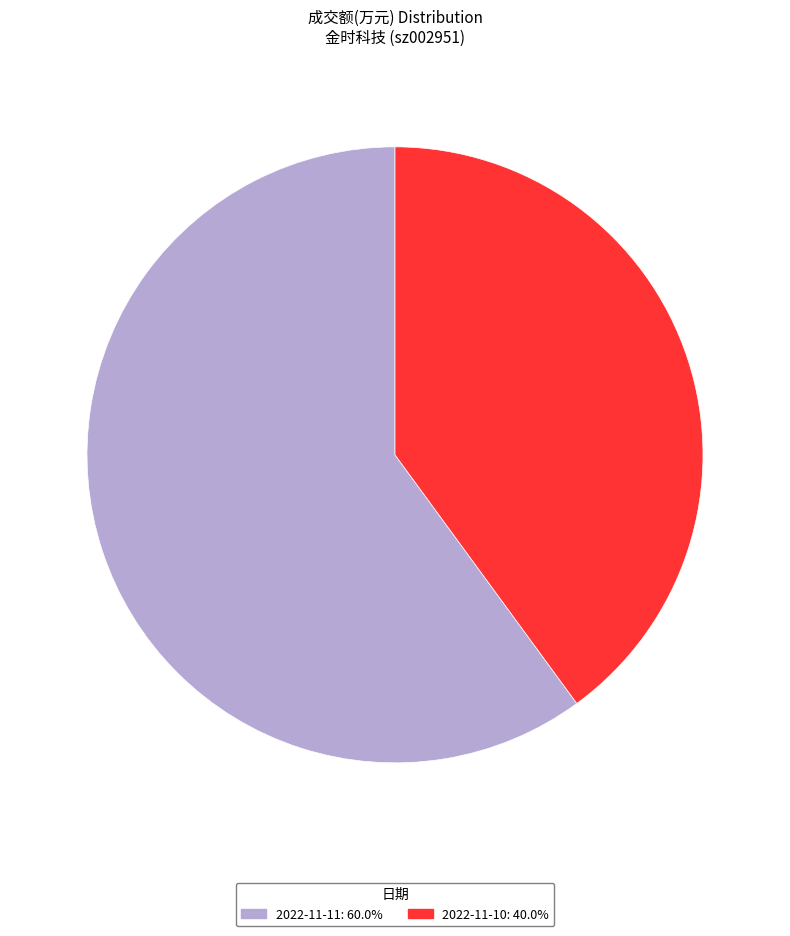

Rank the categories by value from lowest to highest.

2022-11-10, 2022-11-11